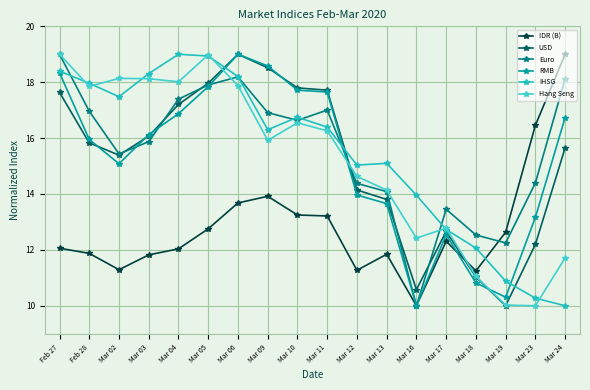

Rank the categories by RMB value from lowest to highest.

Mar 16, Mar 19, Mar 18, Mar 17, Mar 23, Mar 13, Mar 12, Mar 02, Feb 28, Mar 03, Mar 24, Mar 04, Mar 11, Mar 10, Mar 05, Feb 27, Mar 09, Mar 06